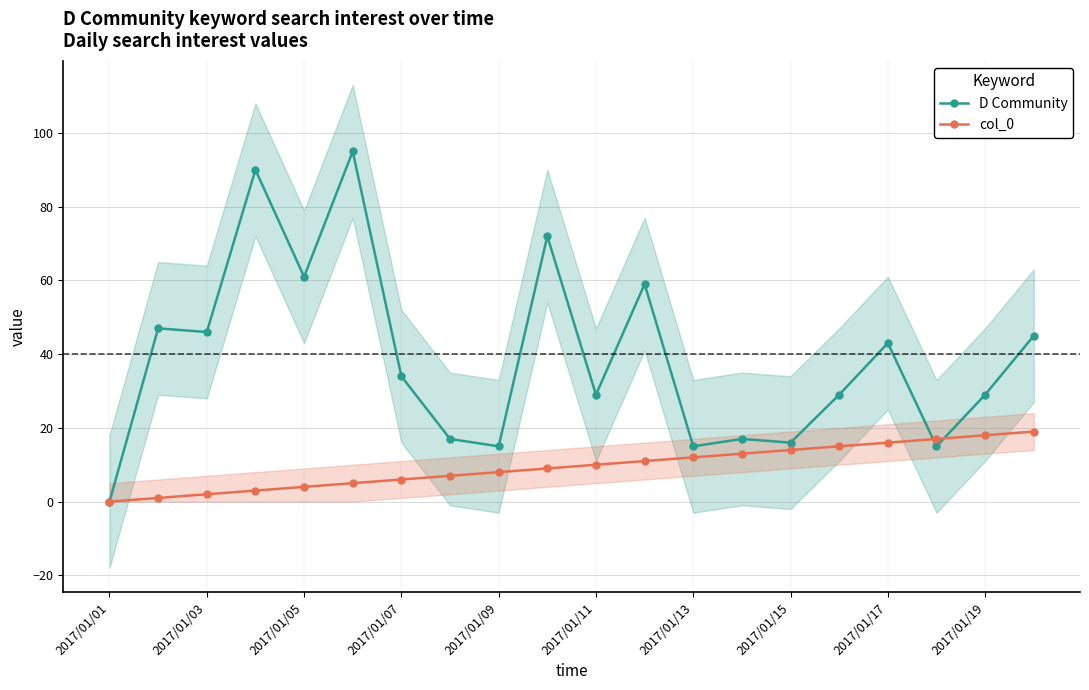

Is this an area chart (filled region under the line)?

No